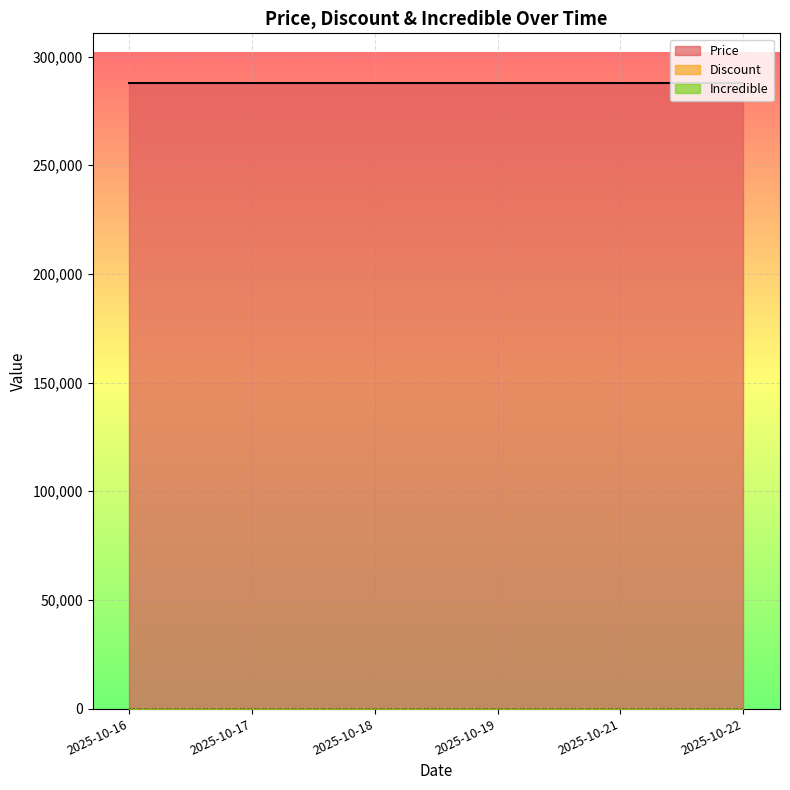

Where is Price nearest to the value 287700?

2025-10-16